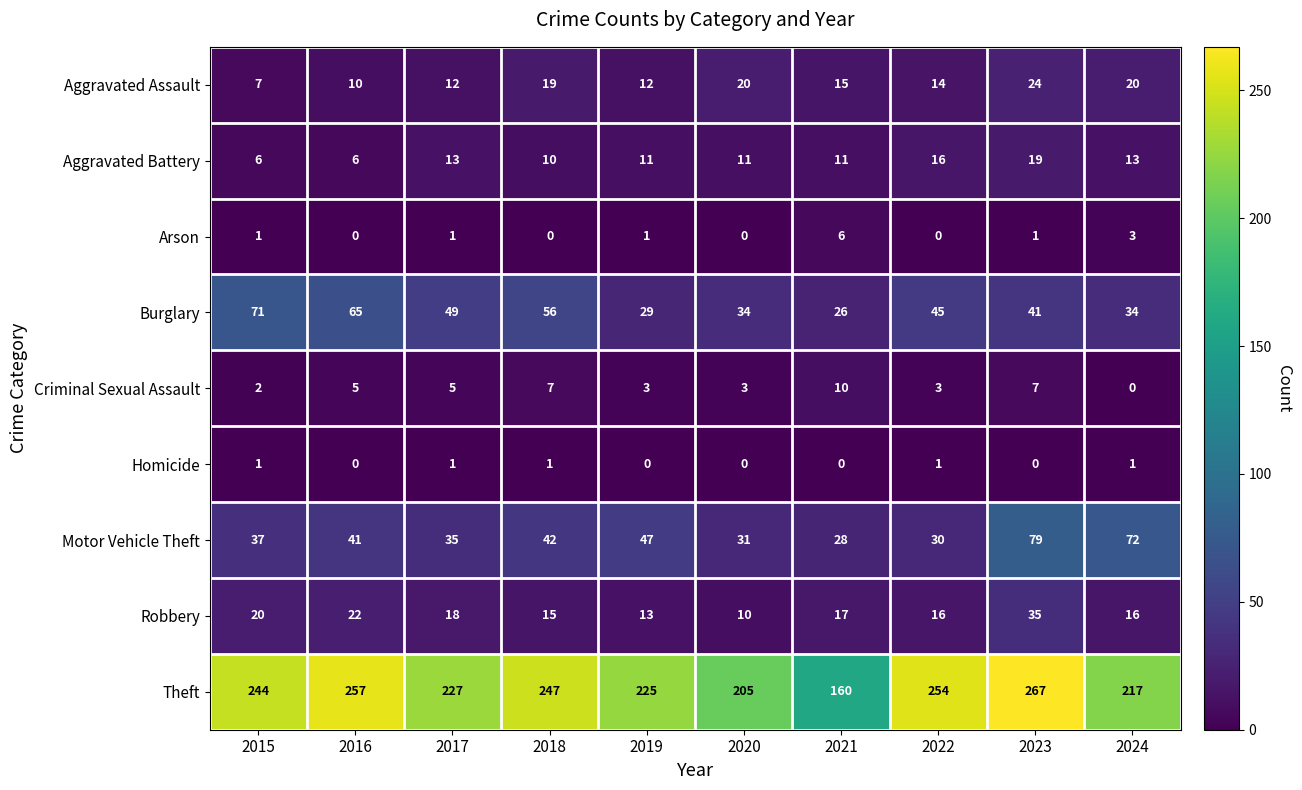

Which series has the widest spread of values?

Theft